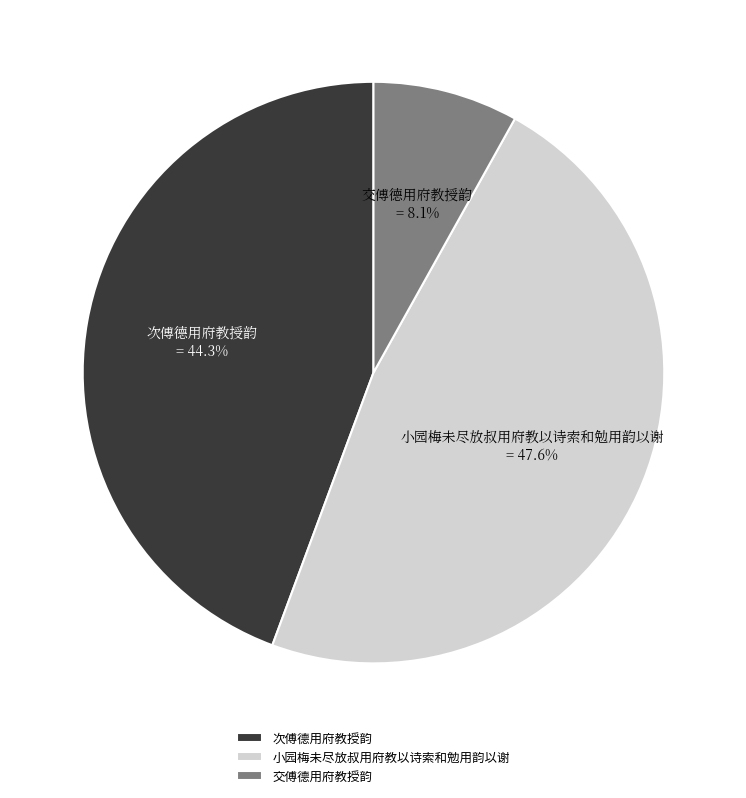

What is the ratio of the value at 次傅德用府教授韵 to the value at 小园梅未尽放叔用府教以诗索和勉用韵以谢?

0.9